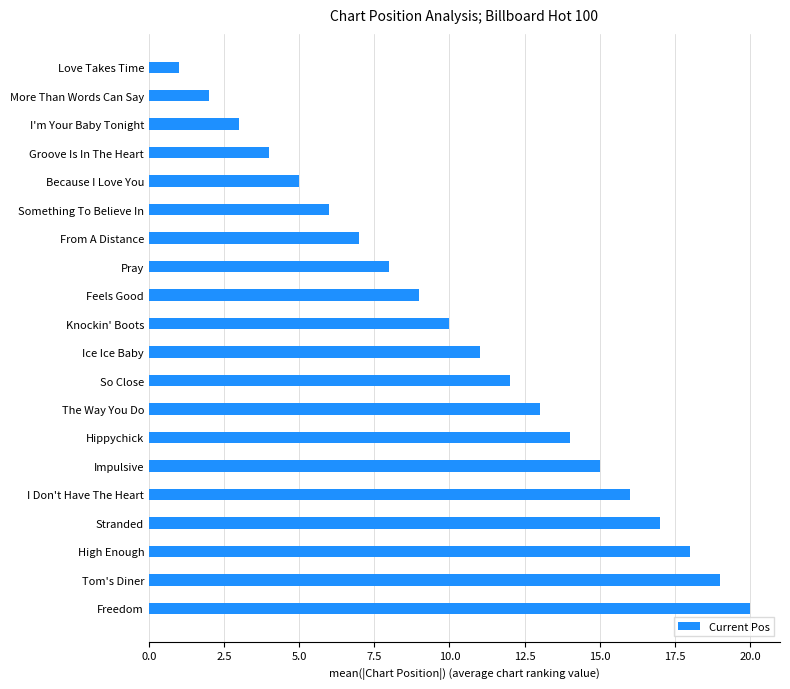

Which label corresponds to the largest value in the chart?

Freedom